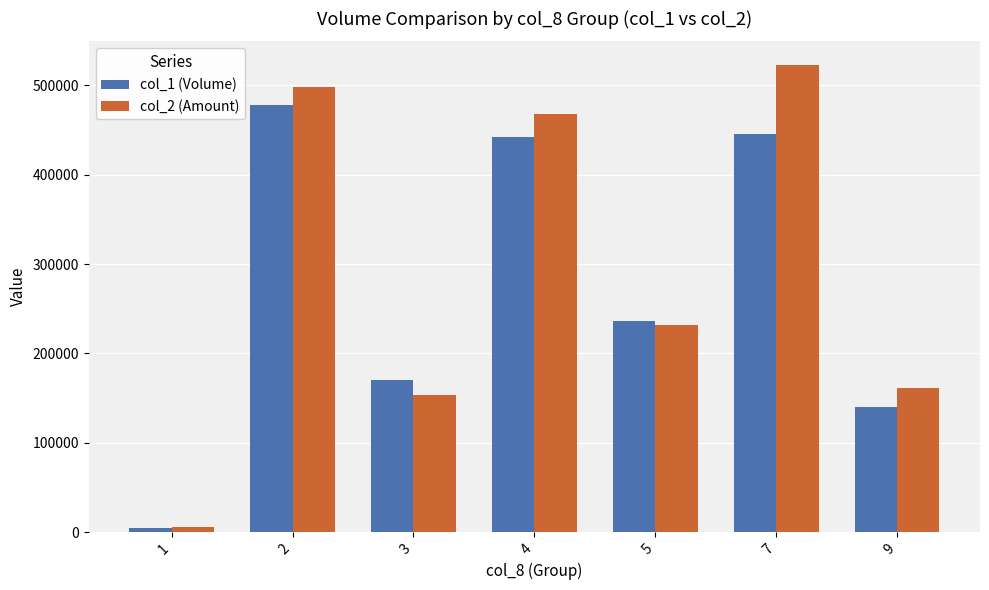

Reading left to right, what are all the values shown in this chart?

col_1 (Volume): 1=5000	2=478000	3=170000	4=442000	5=236000	7=445000	9=140000
col_2 (Amount): 1=5300	2=497970	3=153610	4=467620	5=231520	7=522970	9=160700